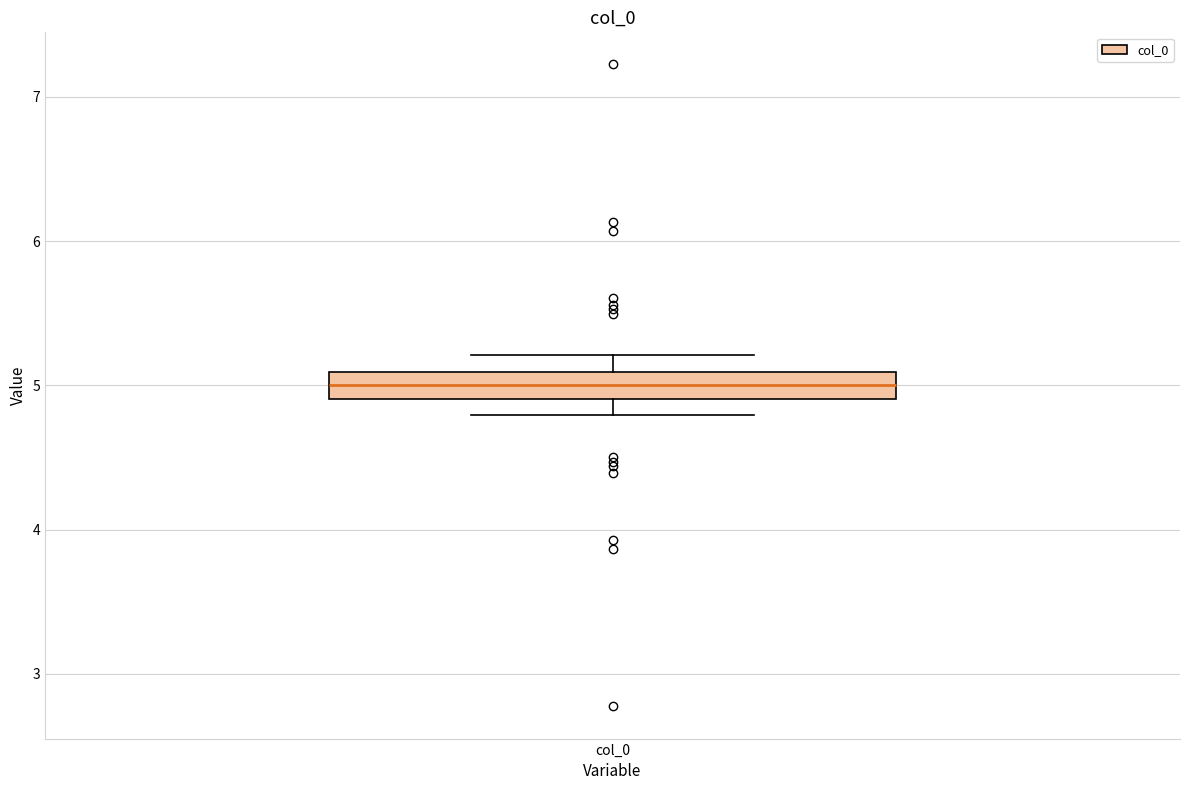

Where does the median line of the box for col_0 sit on the y-axis? The values are not printed on the chart, so give them approximately, as read against the axis.

5.0